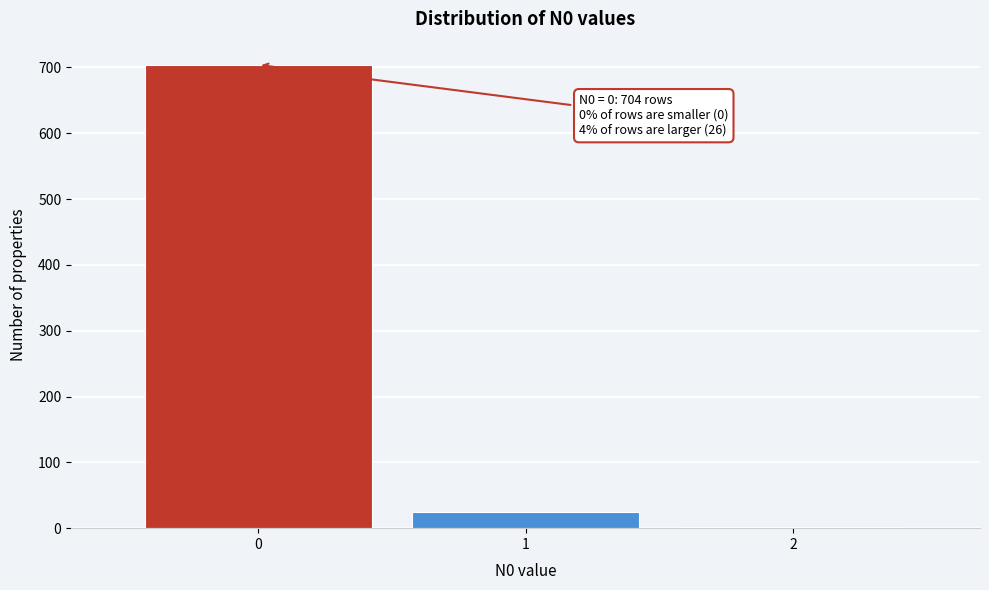

Reading left to right, list all the values displayed in this chart.

0=704	1=24	2=2